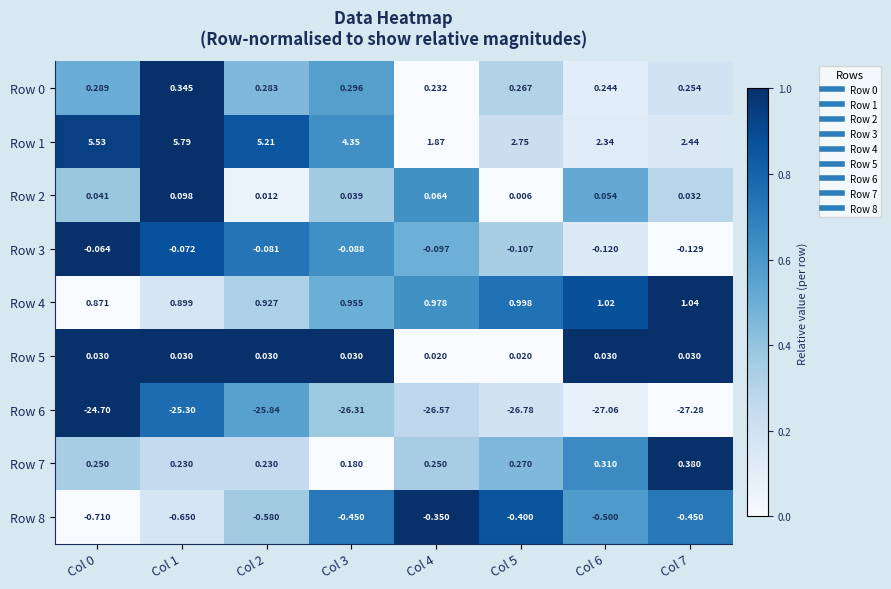

What is the difference between the highest and lowest values at Col 4?

28.4